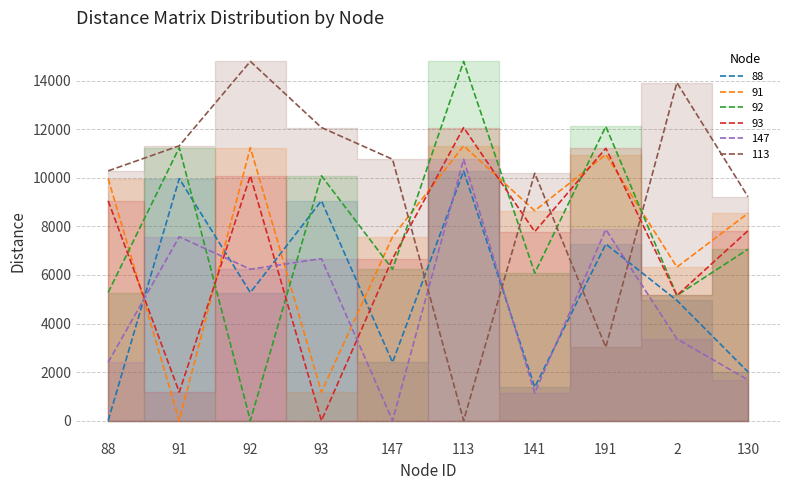

True or false: 113 and 88 intersect in this chart.

True